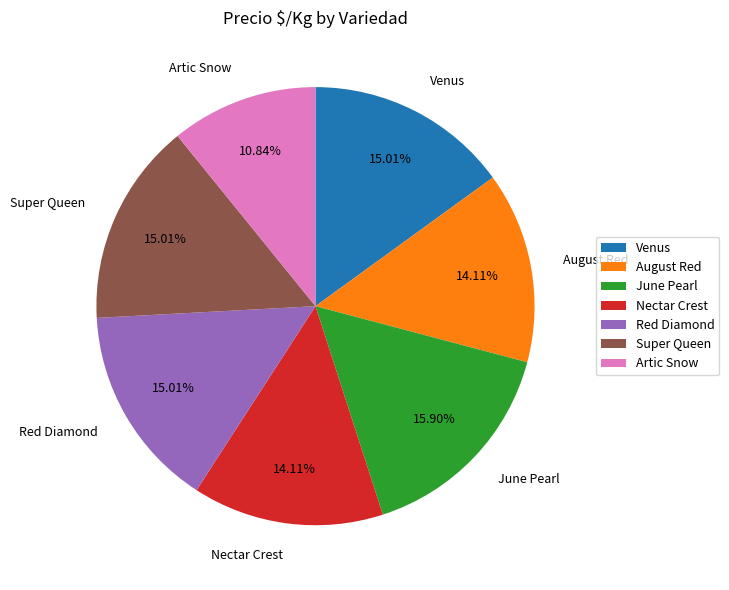

Combined, what portion of the pie is Super Queen and August Red?

29.1%